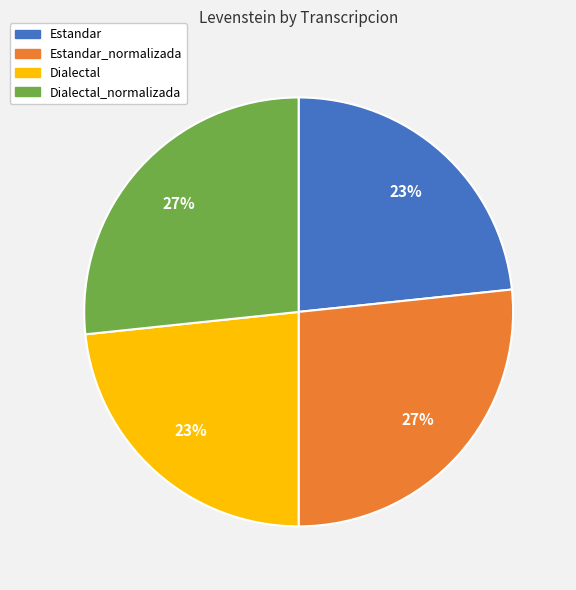

Between Dialectal and Dialectal_normalizada, which is larger?

Dialectal_normalizada